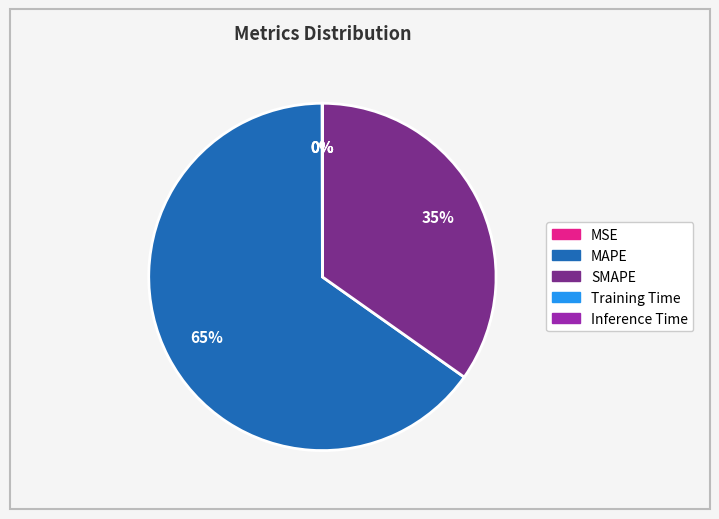

The MAPE slice represents 56% of the pie. True or false?

False